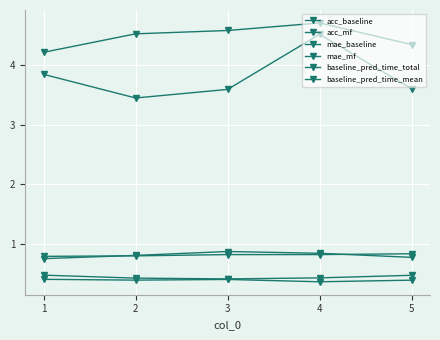

What is the average value of the mae_baseline series?

0.8